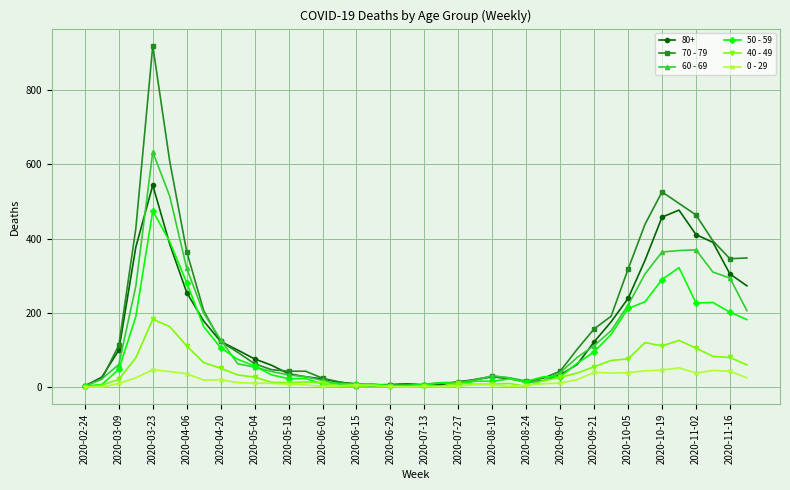

What is the greatest value displayed?

920